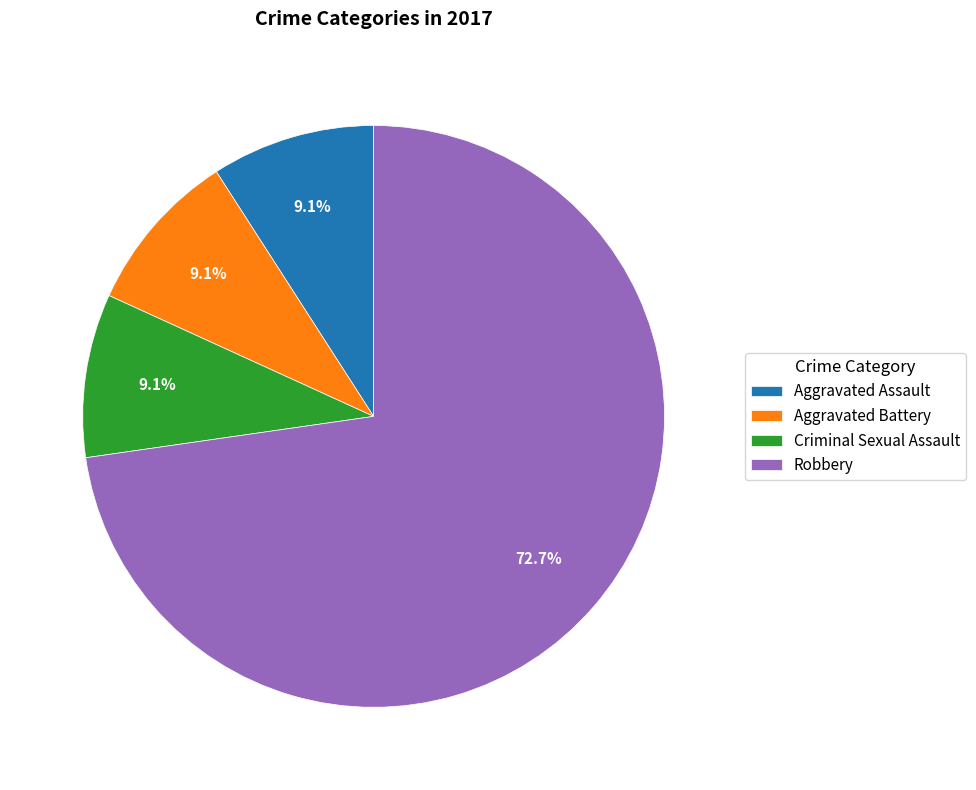

To the nearest percent, what portion does Aggravated Assault represent?

9%